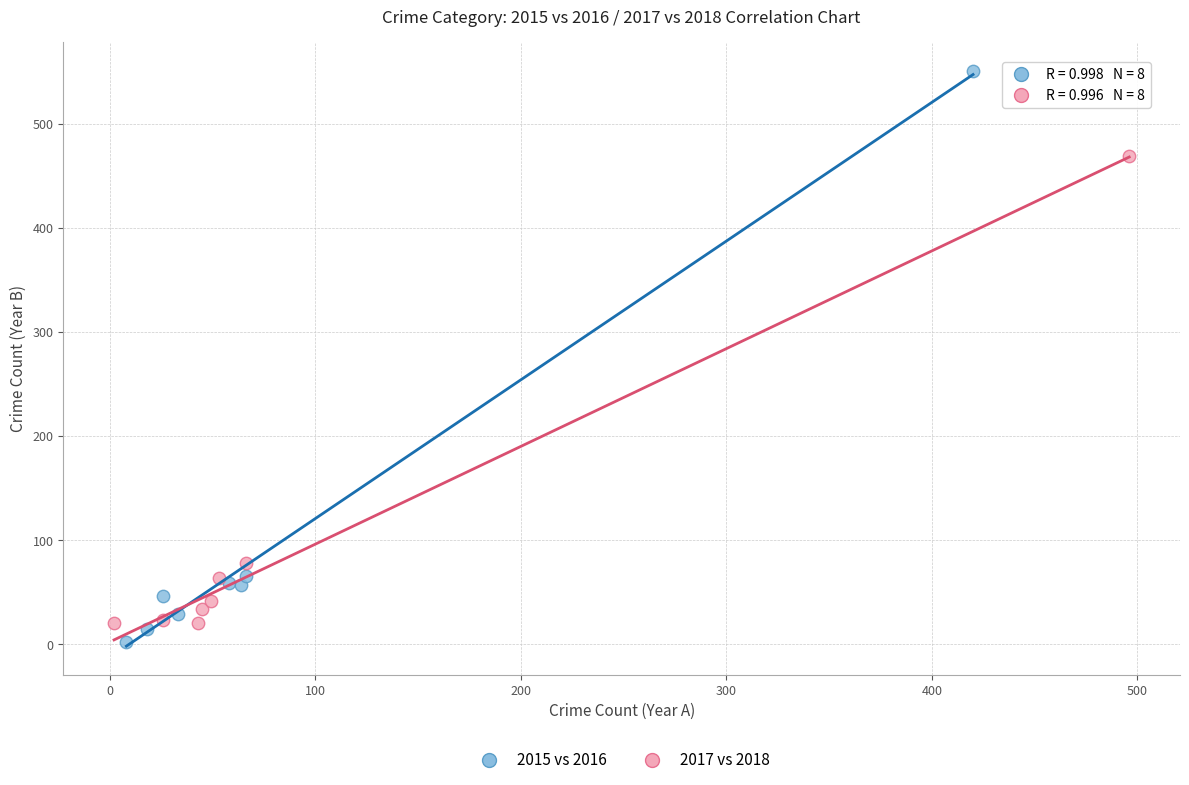

Which series contains the lowest Y value?

2015 vs 2016